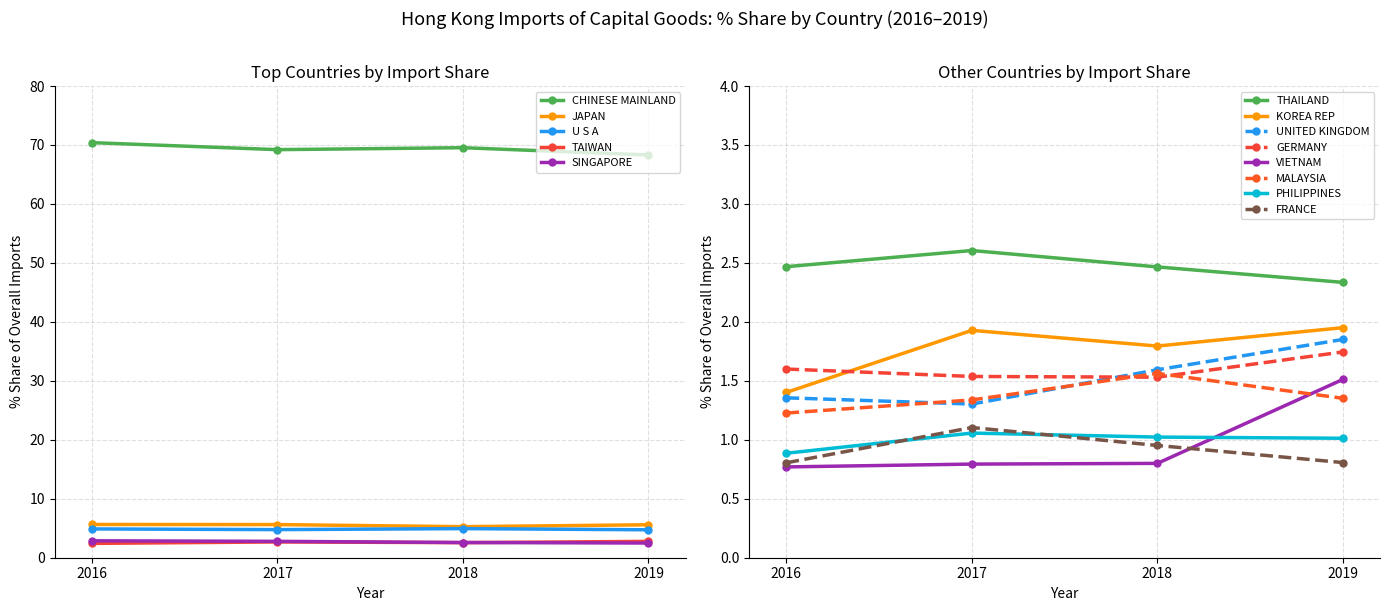

What is the sum of all 201712 Share values?

96.7